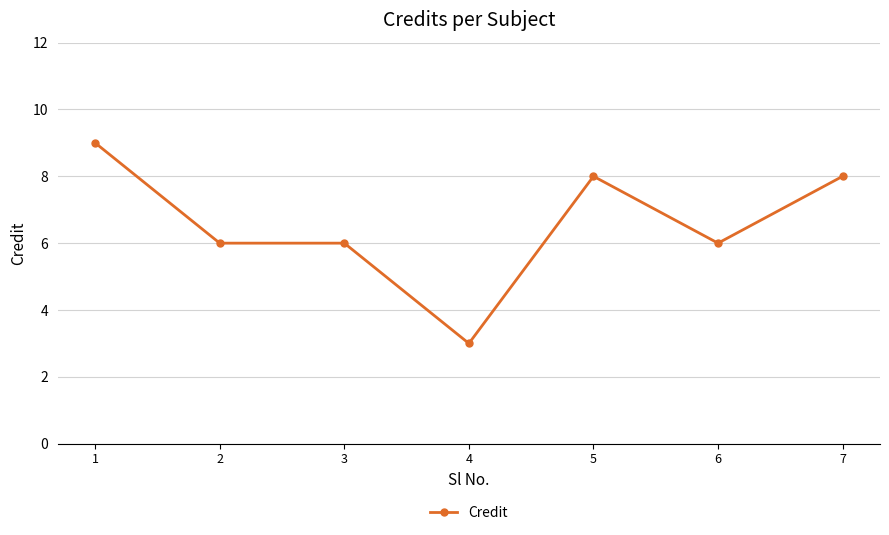

What is the value of the 1st point from the left?

9